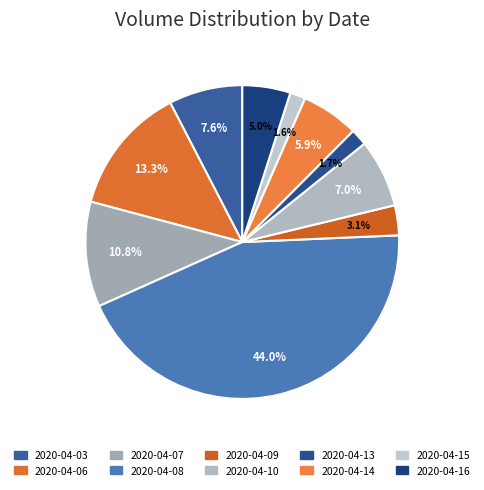

Combined, do 2020-04-08 and 2020-04-06 account for over 50%?

Yes